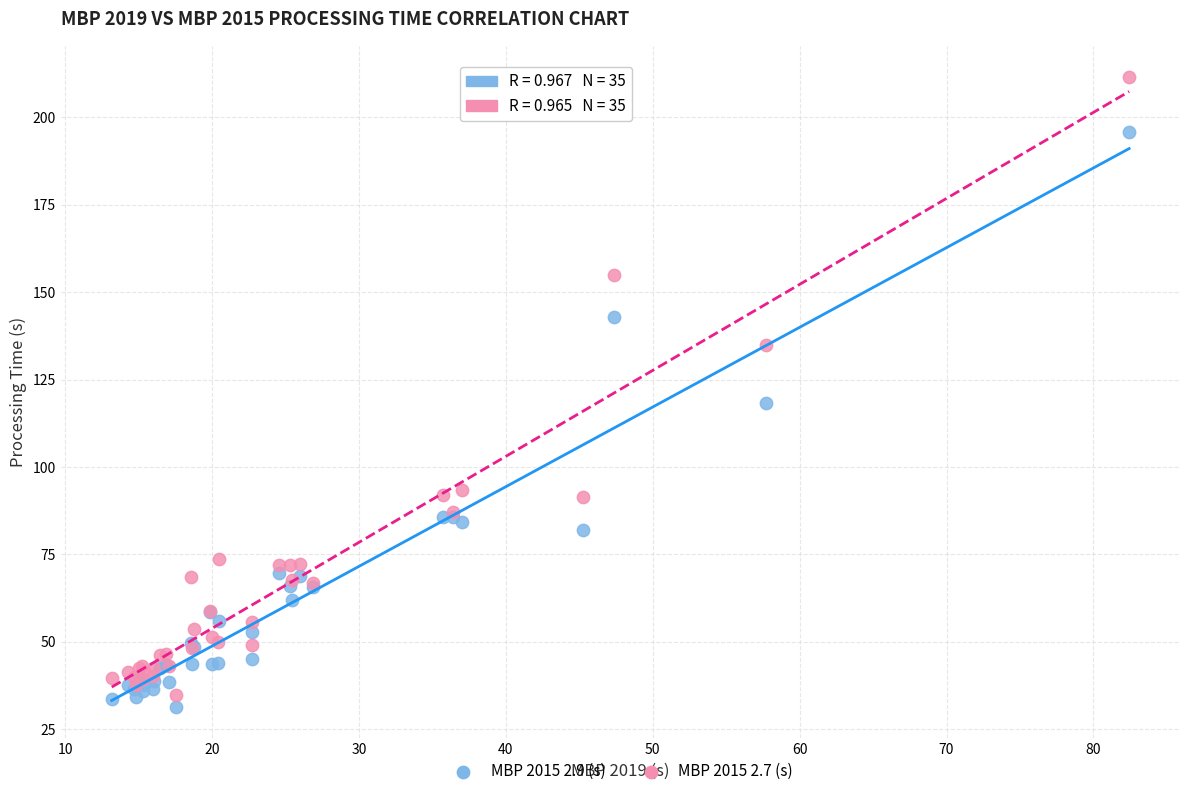

In the MBP 2015 2.9 (s) series, what Y value is closest to 113?

118.3